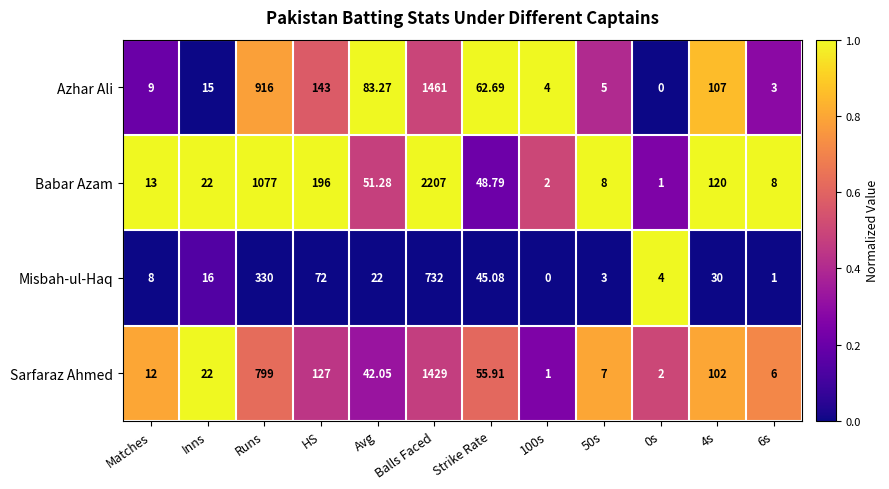

Is the value of Sarfaraz Ahmed at Inns greater than the value of Azhar Ali at 6s?

Yes